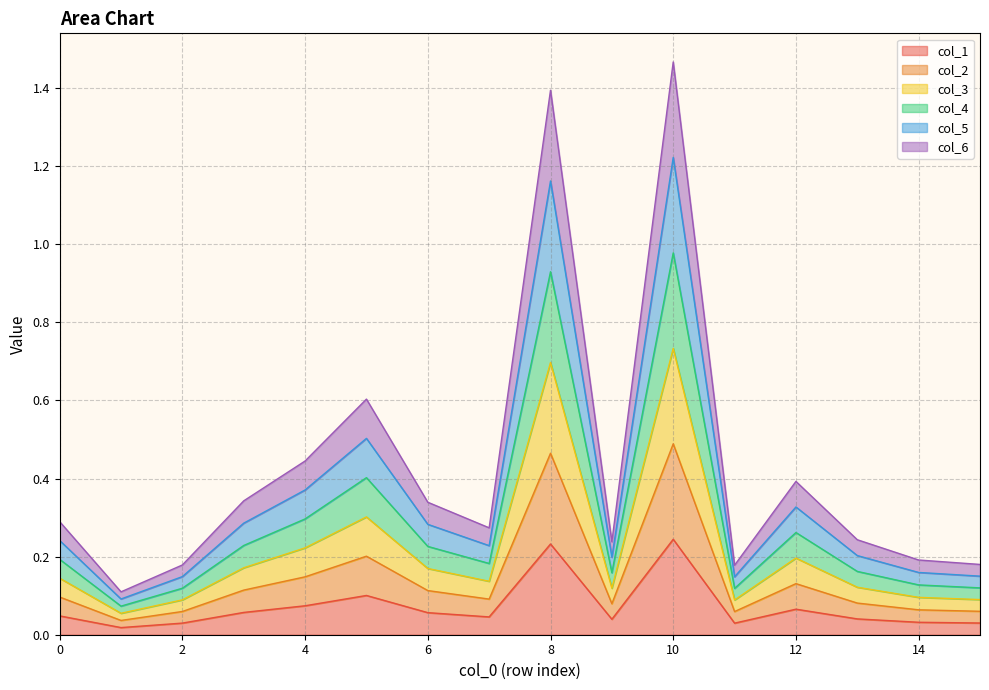

What is the value of the col_1 point at the 5th from the left?

0.1